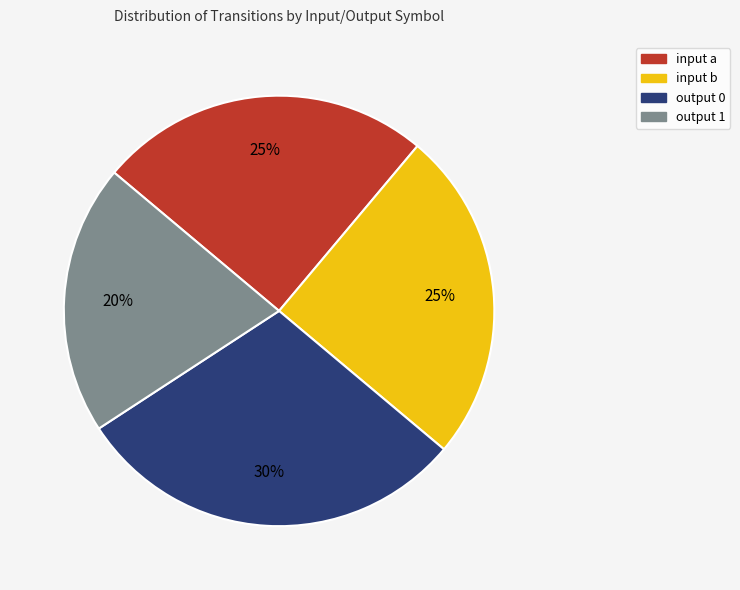

What is the largest slice in the pie chart?

output 0